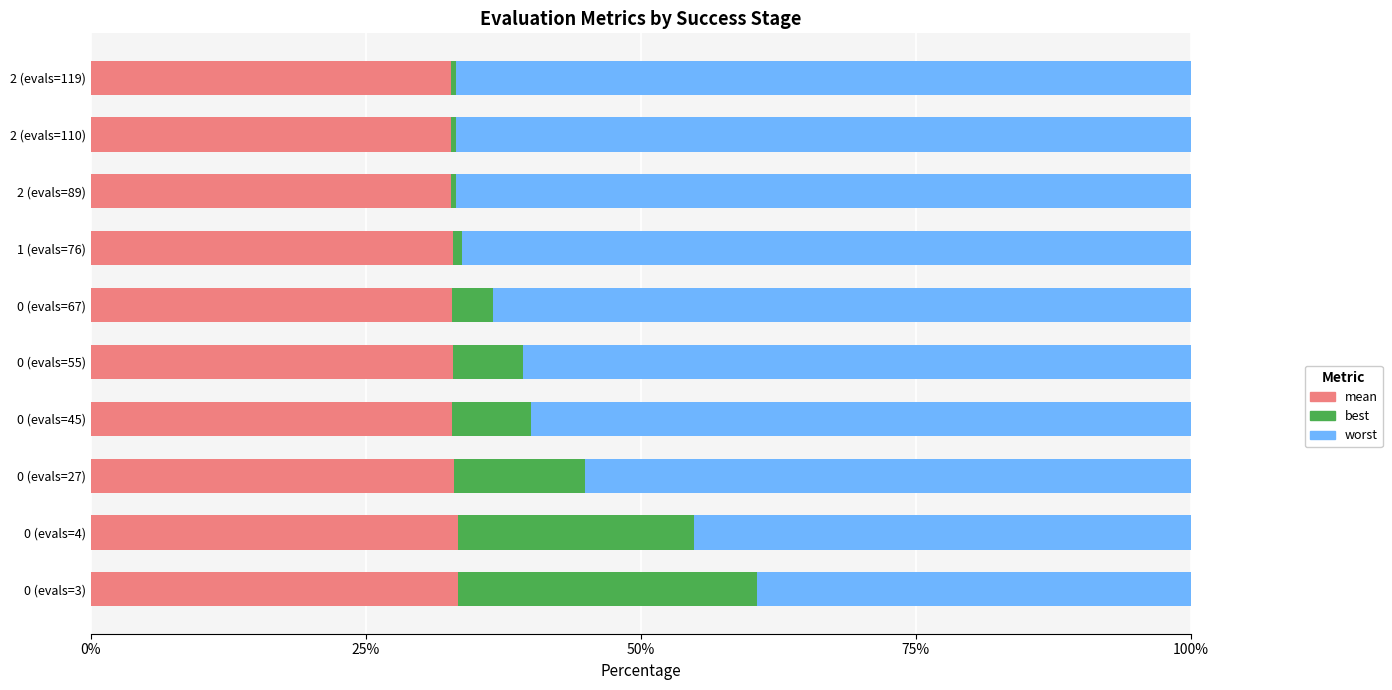

The value of mean at 2 (evals=119) is 32.8. True or false?

True